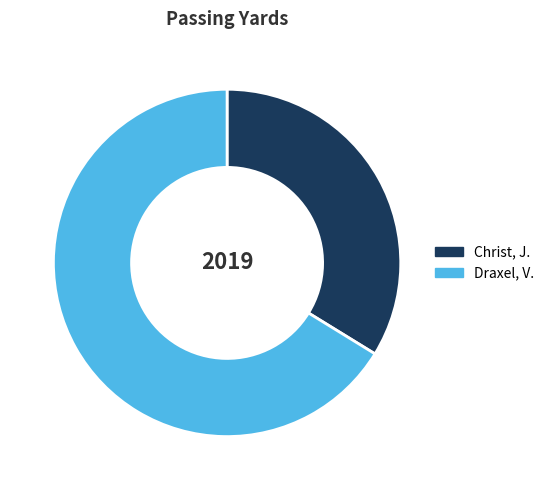

How many segments does this pie chart have?

2